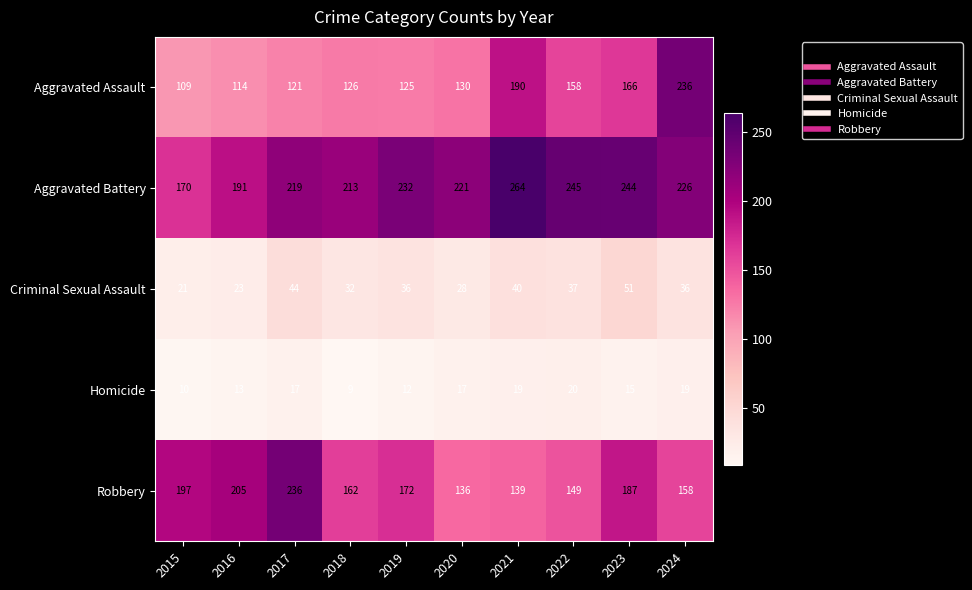

At which label is Robbery closest to 186?

2023